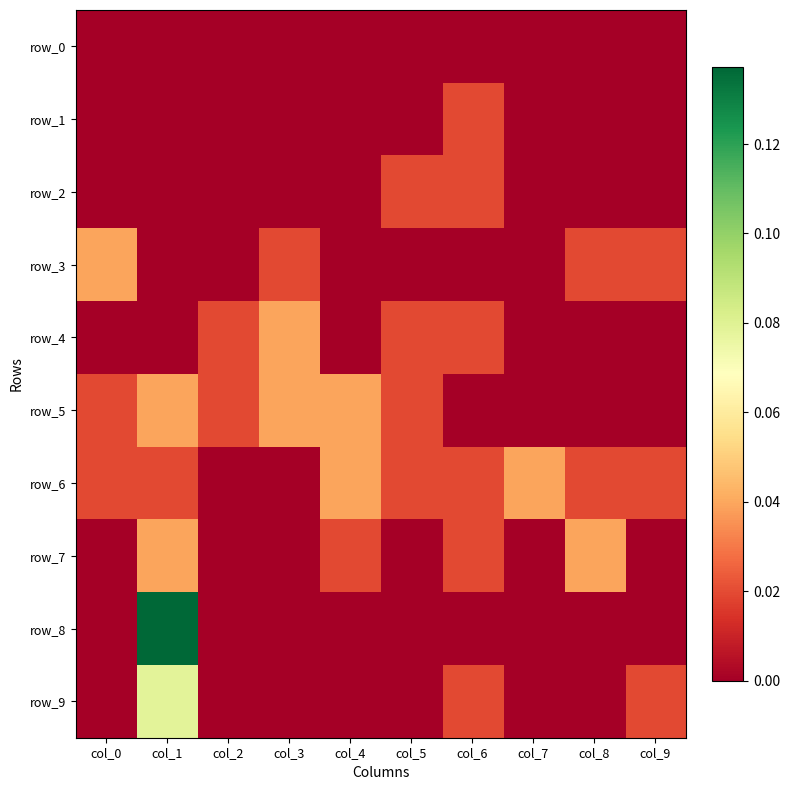

Which has a higher value, col_9 or col_2?

col_9